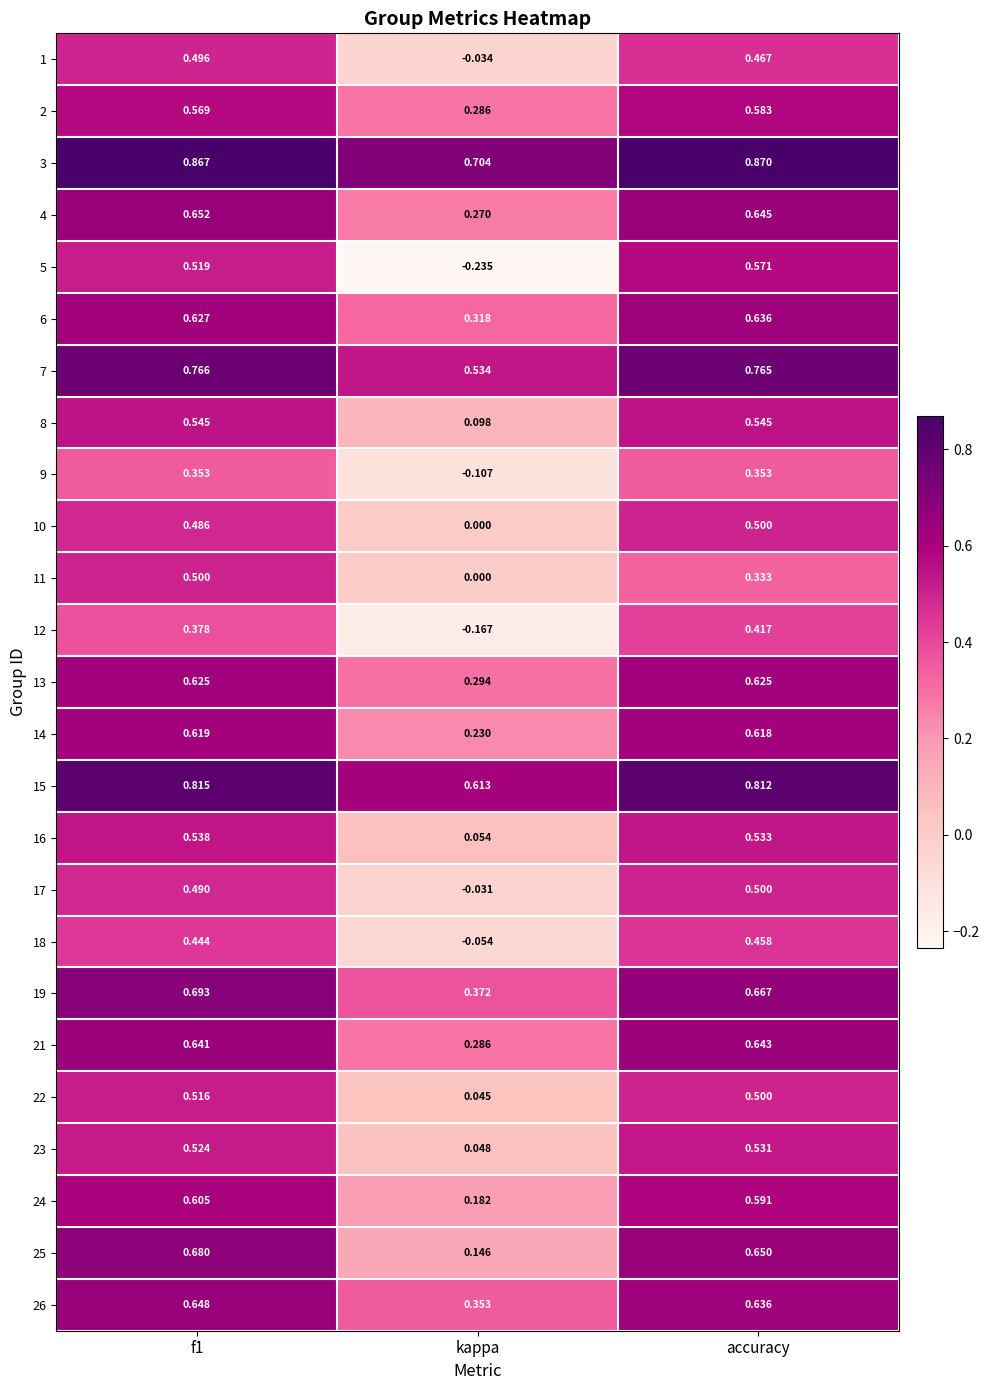

Rank the series at f1 from lowest to highest value.

9, 12, 18, 10, 17, 1, 11, 22, 5, 23, 16, 8, 2, 24, 14, 13, 6, 21, 26, 4, 25, 19, 7, 15, 3